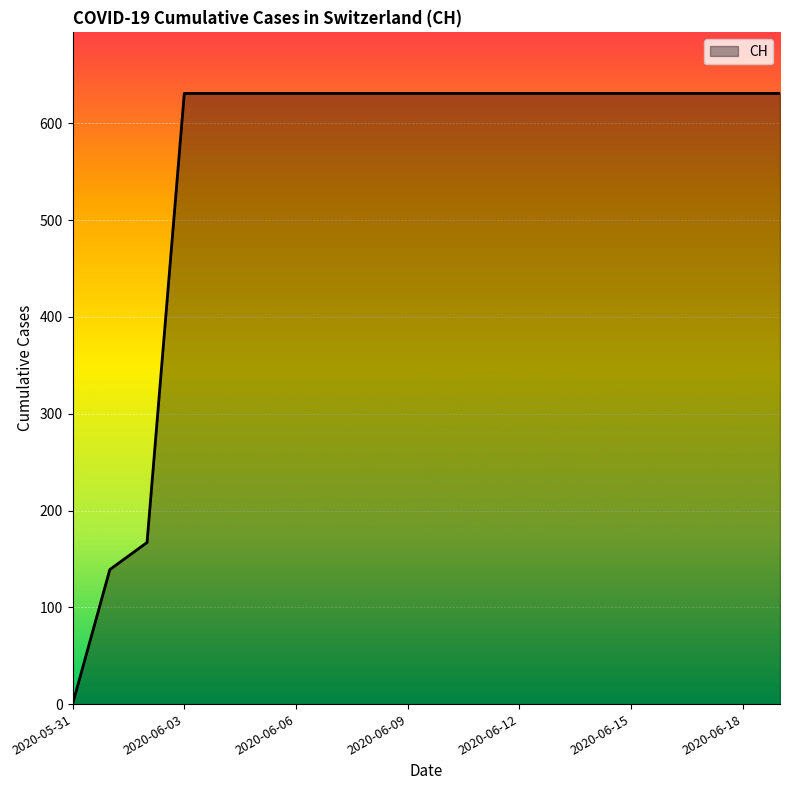

What is the greatest value displayed?

631